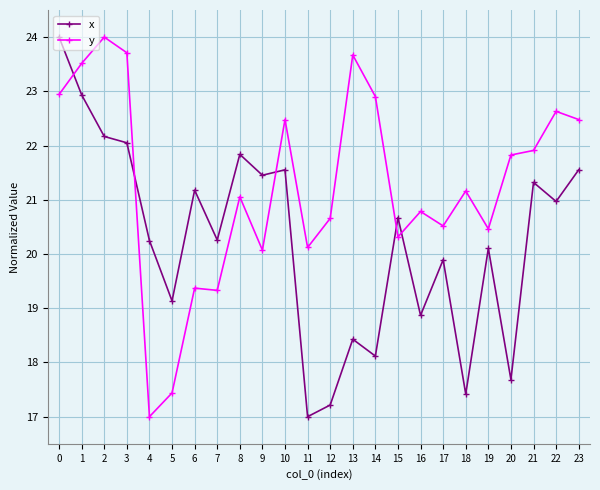

Between 12 and 14, which series saw the biggest shift?

y